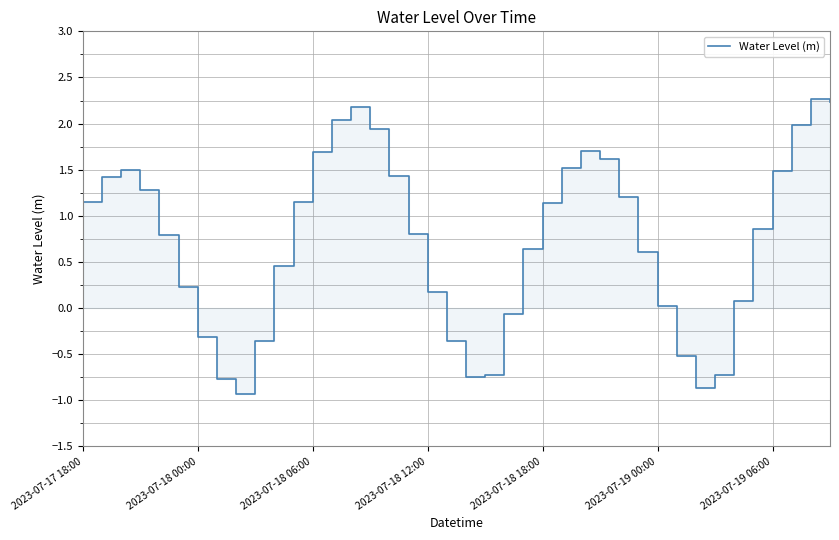

What is the minimum value shown in the chart?

-0.9